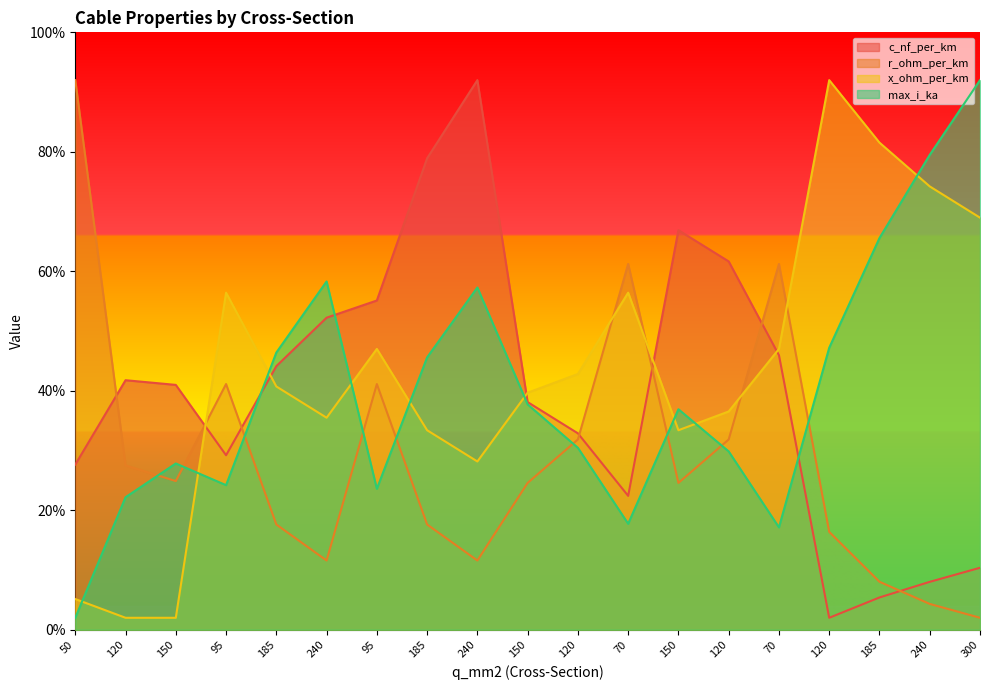

Is the value of x_ohm_per_km at 120 greater than the value of max_i_ka at 185?

No